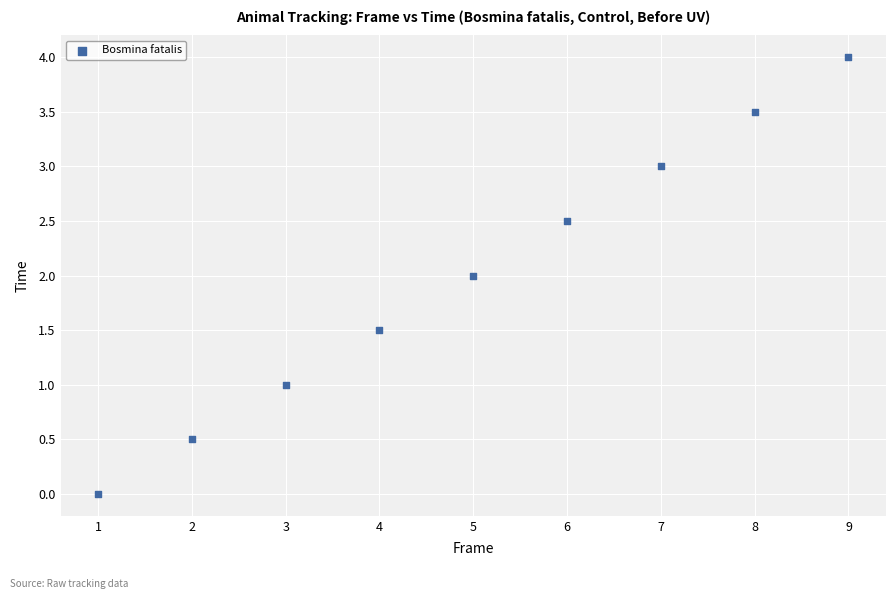

What is the range of X values (max minus min)?

8.0